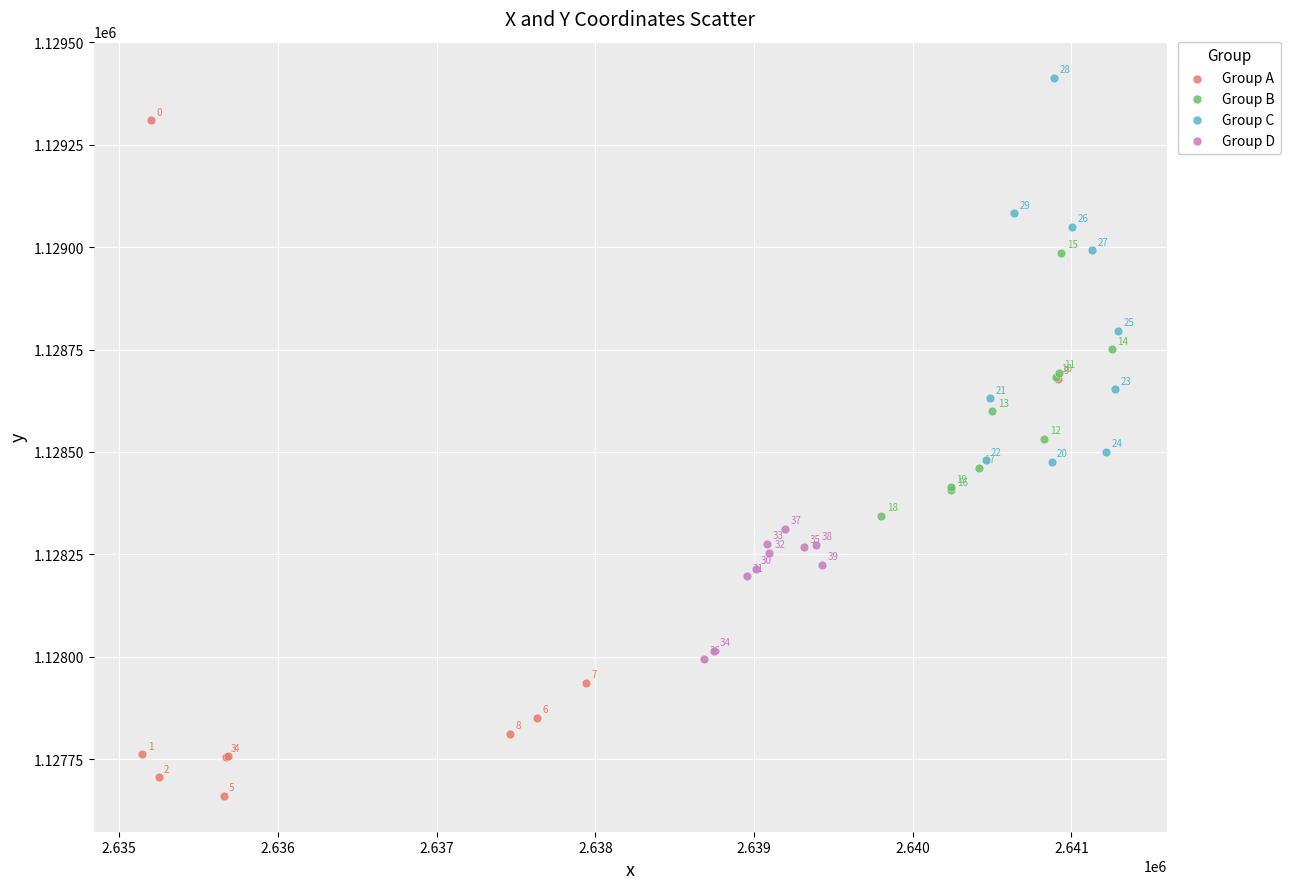

Which series contains the lowest Y value?

Group A